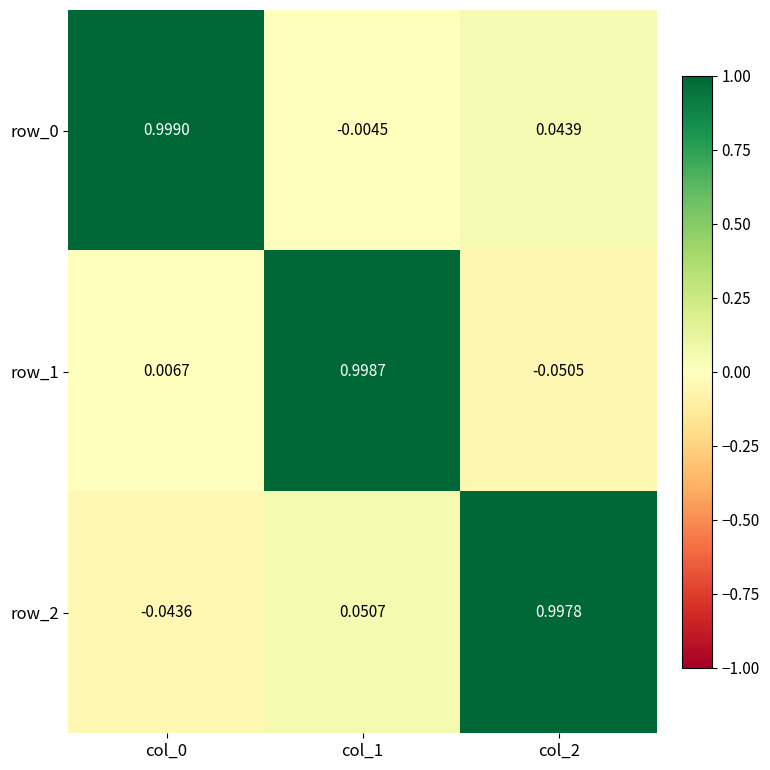

How many values in row_1 are below zero?

1